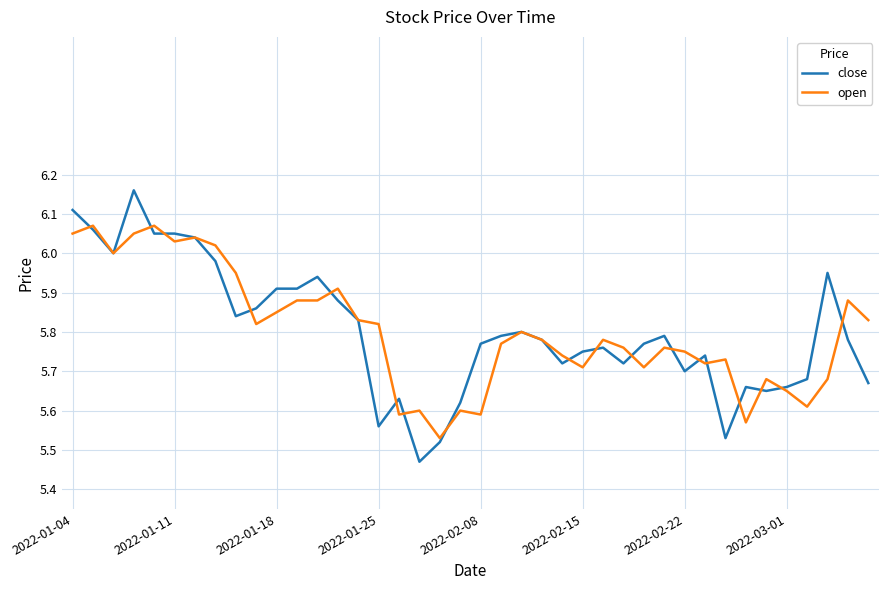

Rank the series by their maximum value, from highest to lowest.

close, open